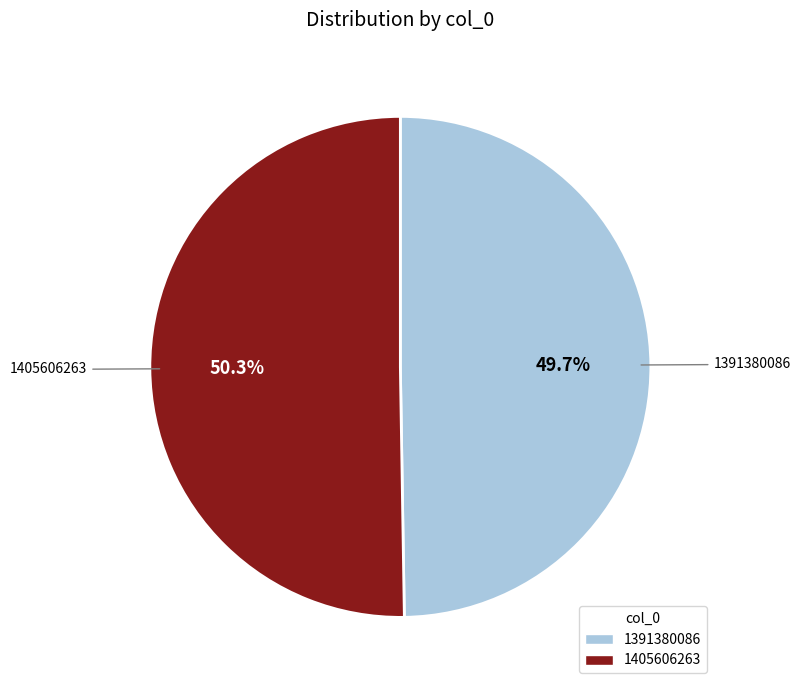

Combined, do 1391380086 and 1405606263 account for over 50%?

Yes